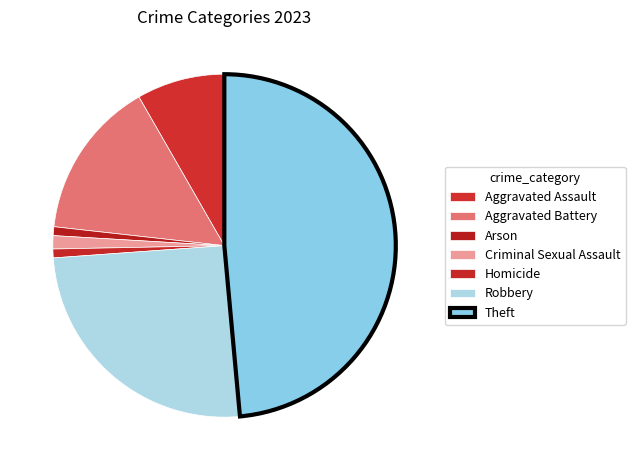

How many segments does this pie chart have?

7